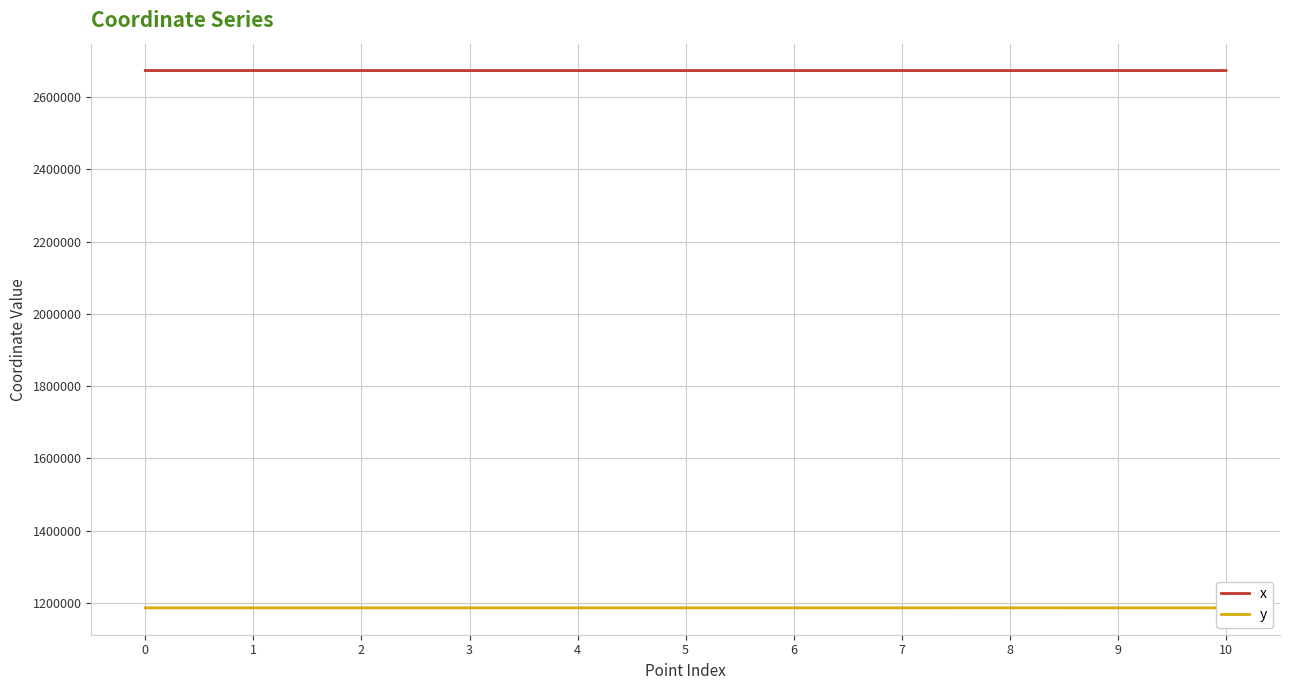

Is the value of y at 2 greater than the value of x at 9?

No